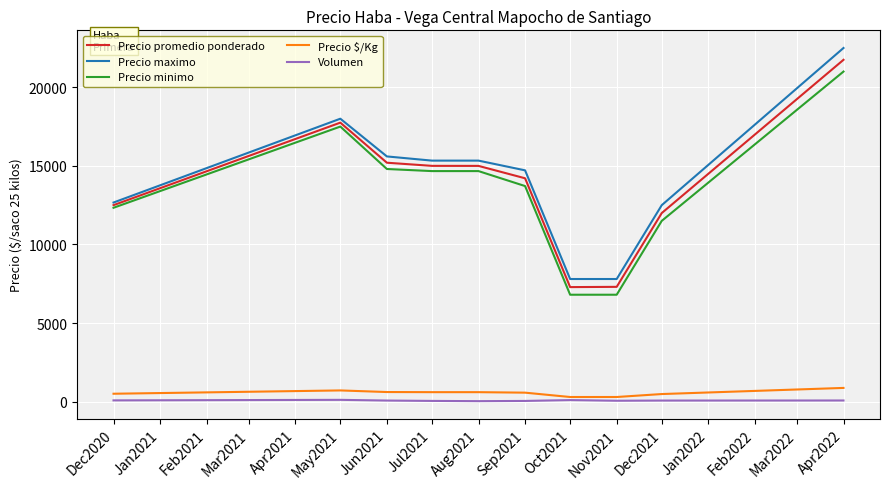

Which category has the highest value in the Precio maximo series?

Apr2022